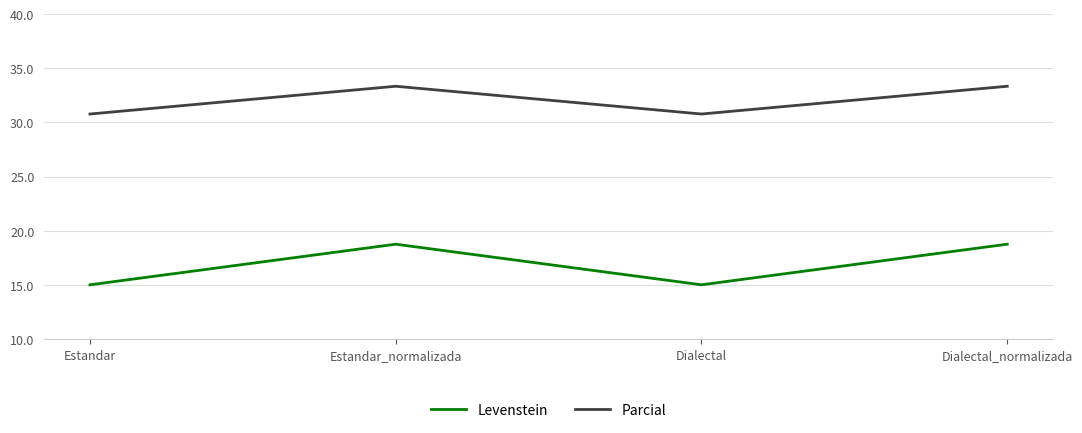

At which category does Parcial reach its first local valley?

Dialectal